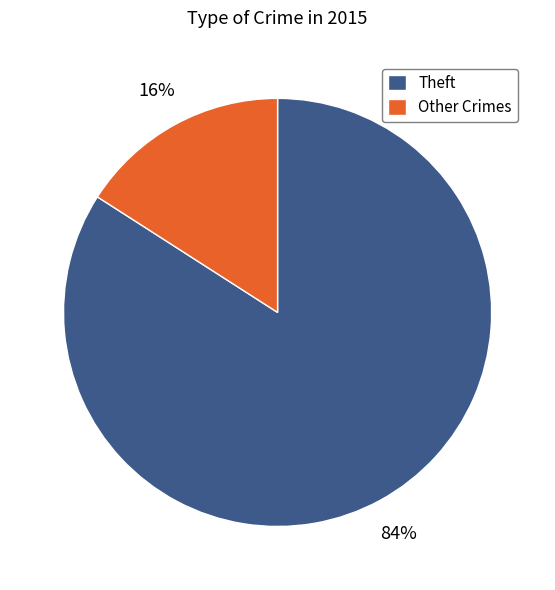

Does Theft represent more than half of the total?

Yes